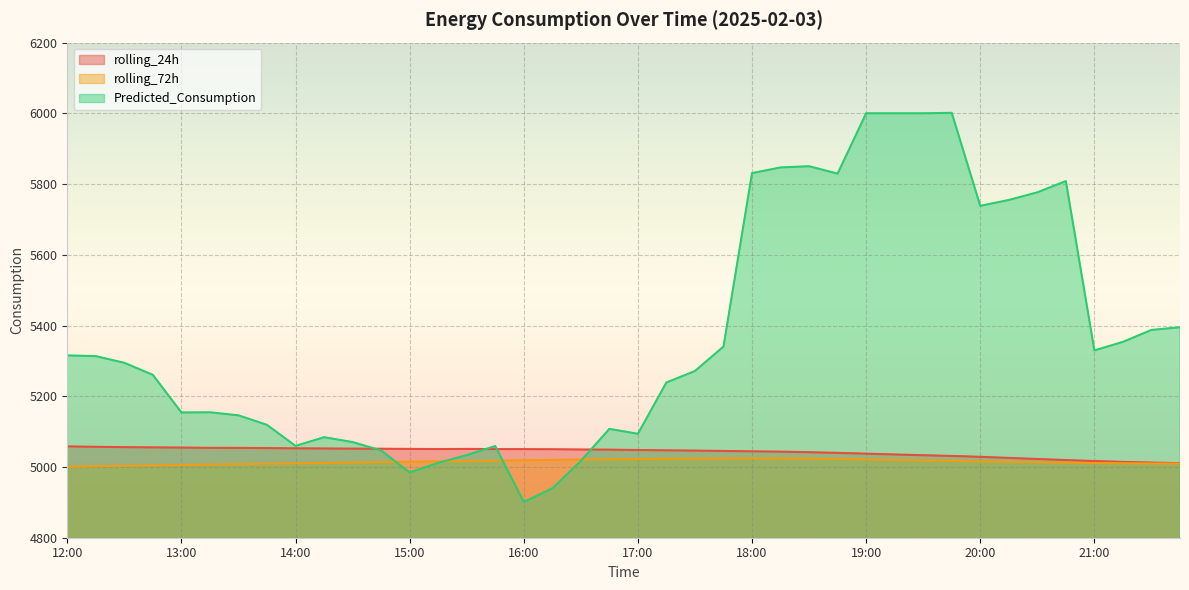

Reading left to right, transcribe all the data shown in this chart.

rolling_24h: 5058.2	5057.1	5056.1	5055.5	5054.9	5054.1	5054.0	5053.5	5052.8	5052.4	5051.9	5051.6	5051.1	5050.7	5051.1	5050.6	5050.5	5050.2	5049.5	5049.0	5048.0	5047.1	5046.4	5045.3	5044.3	5043.3	5041.8	5039.9	5037.7	5035.4	5033.2	5031.2	5028.8	5025.7	5022.6	5019.6	5016.8	5014.4	5012.5	5010.8
rolling_72h: 5000.8	5002.0	5003.3	5004.5	5005.6	5006.8	5008.0	5009.2	5010.3	5011.4	5012.6	5013.8	5014.8	5015.9	5017.0	5017.9	5019.0	5019.9	5020.9	5021.8	5022.4	5023.0	5023.6	5023.9	5024.1	5024.0	5023.6	5022.7	5021.4	5020.0	5018.7	5017.3	5016.0	5014.6	5013.3	5012.2	5011.1	5010.5	5010.0	5009.7
Predicted_Consumption: 5315.5	5313.5	5294.6	5260.5	5154.2	5154.6	5146.0	5119.1	5059.6	5084.2	5070.5	5046.8	4984.5	5011.7	5033.6	5059.2	4901.0	4939.5	5017.0	5107.8	5093.9	5239.0	5271.4	5340.6	5831.0	5847.1	5850.5	5829.6	6000.2	6000.2	6000.2	6001.5	5738.5	5755.1	5776.6	5808.5	5329.6	5353.8	5387.6	5395.1